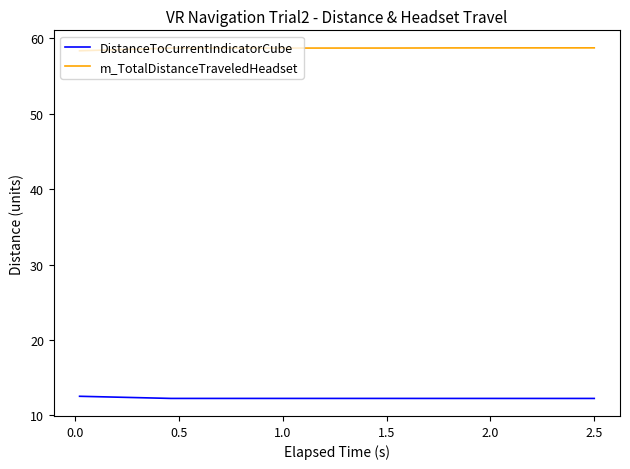

True or false: DistanceToCurrentIndicatorCube and m_TotalDistanceTraveledHeadset intersect in this chart.

False